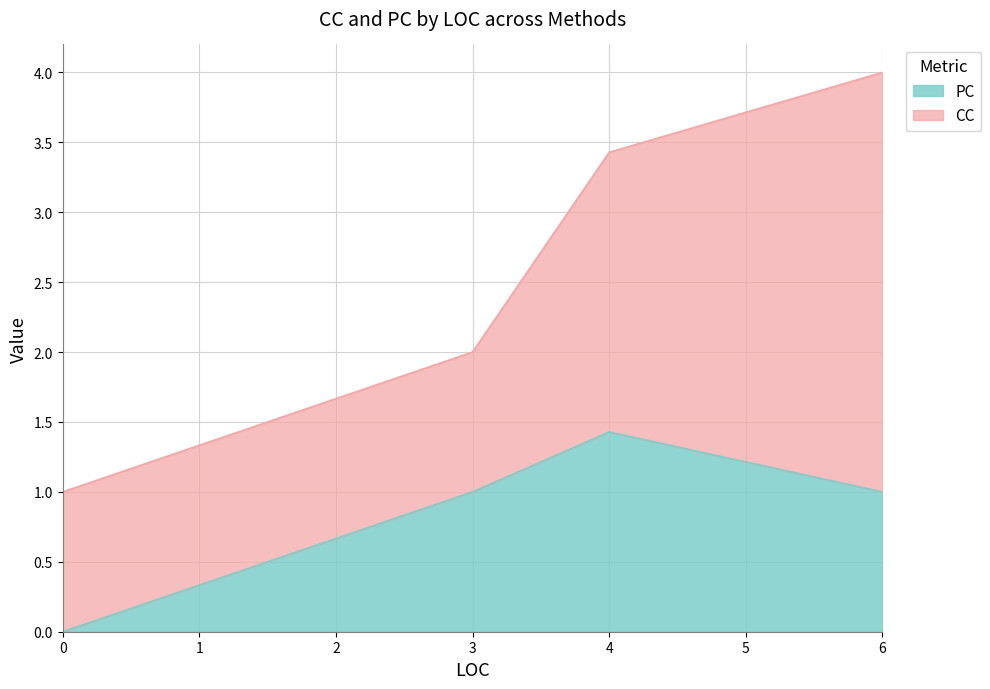

How many values in the PC series are below 1?

9